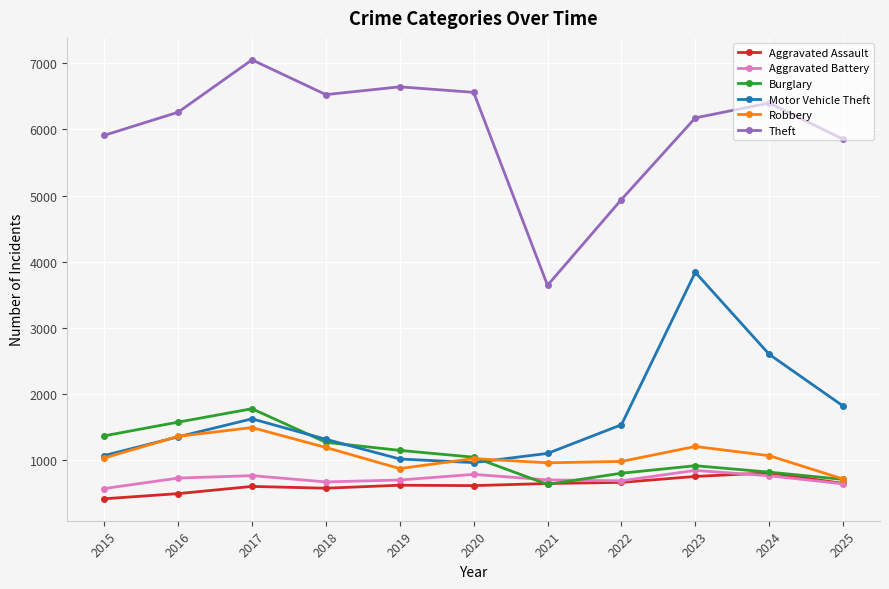

What are all the series names shown in the legend?

Aggravated Assault, Aggravated Battery, Burglary, Motor Vehicle Theft, Robbery, Theft